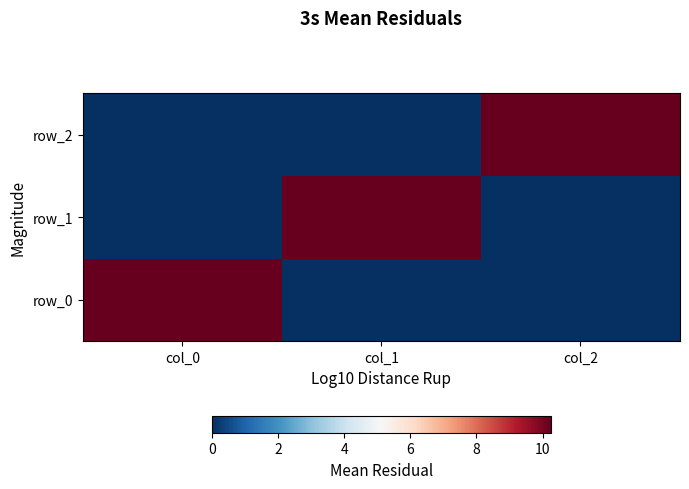

Between col_0 and col_1, which is larger?

col_0